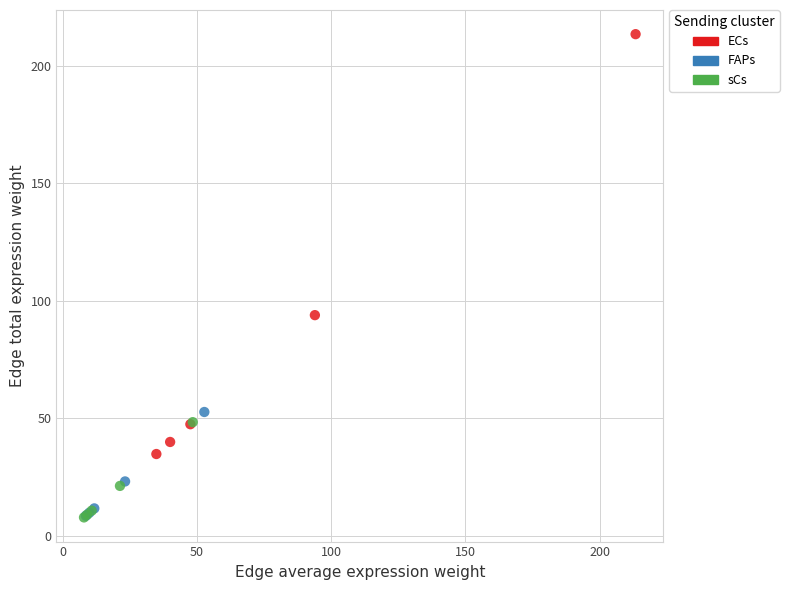

What are all the series names shown in the legend?

ECs, FAPs, sCs